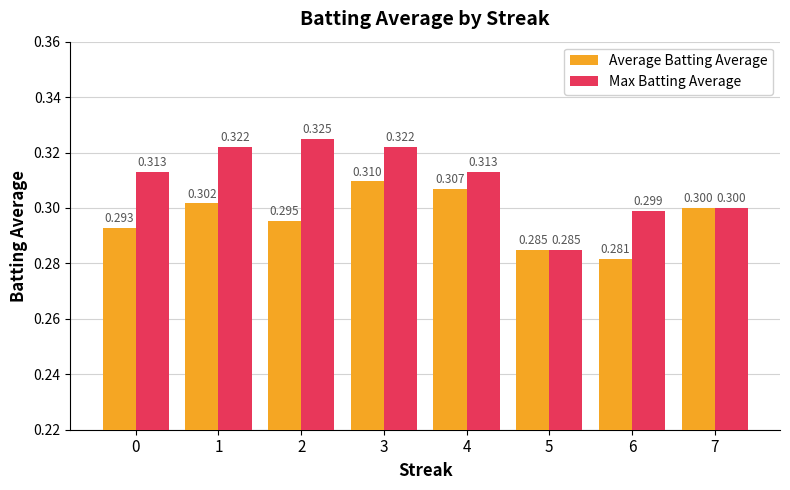

Is it true that Average Batting Average equals 0.3 at 1?

True